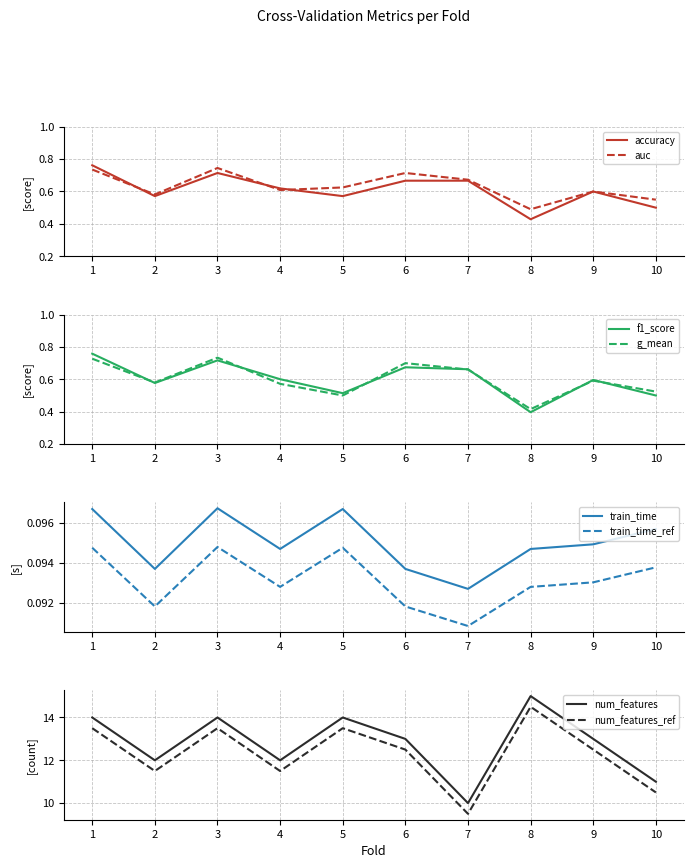

Is this an area chart (filled region under the line)?

No